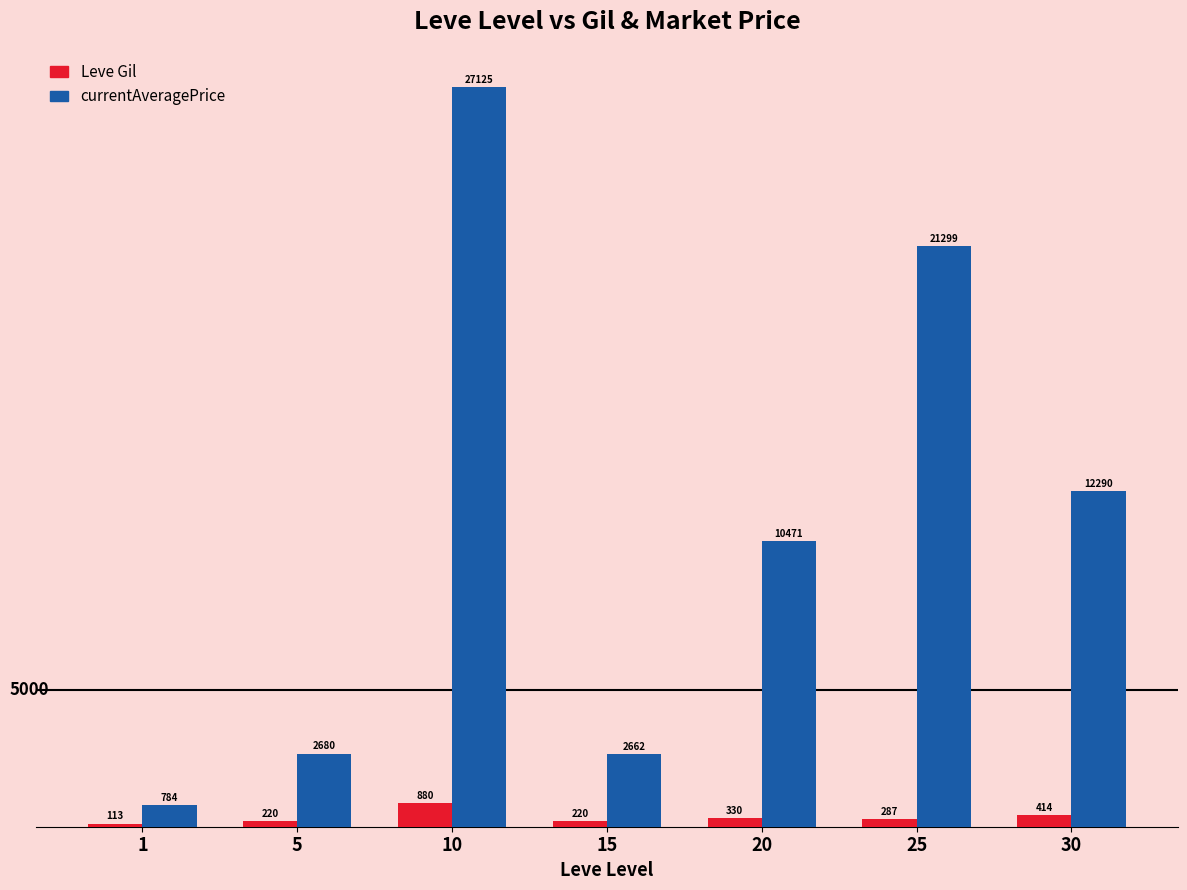

How many bars are there in each group?

2